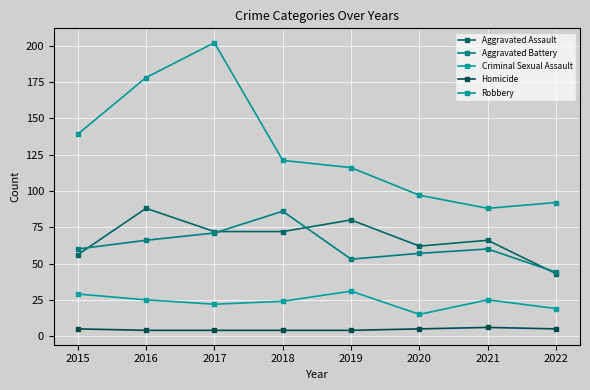

What is the difference between the second highest and minimum values in the Aggravated Assault series?

37